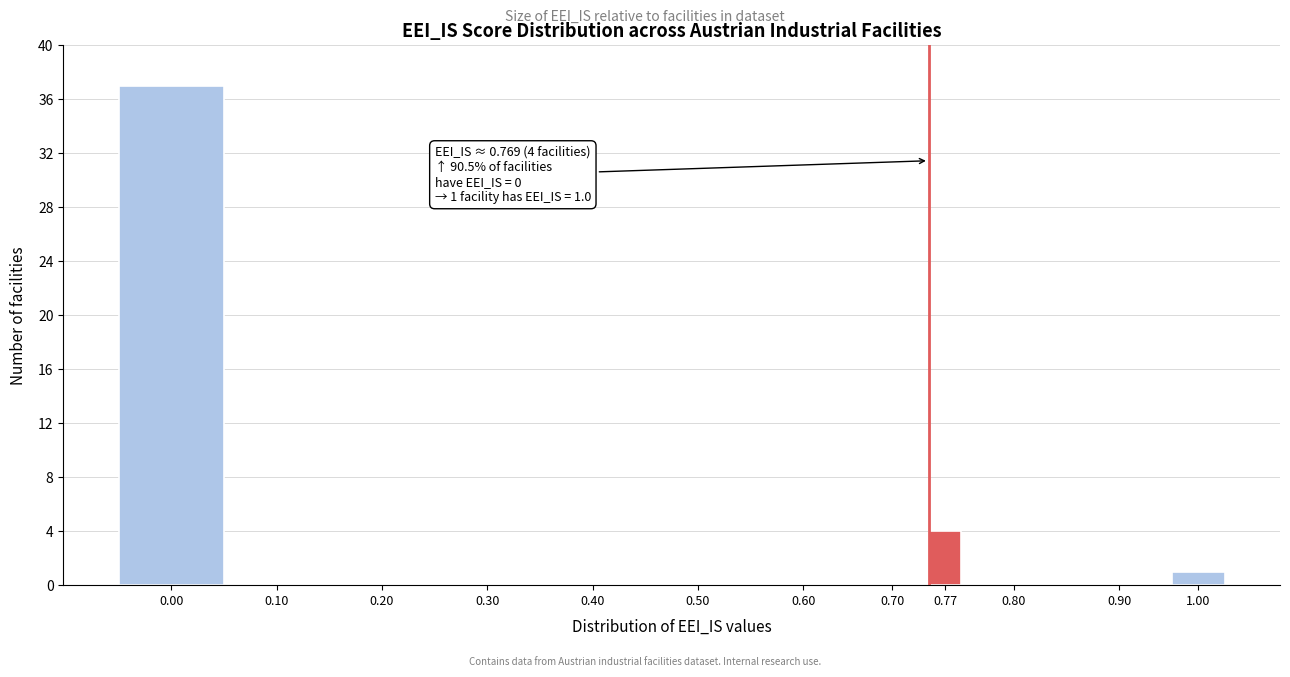

Reading right to left, transcribe all the data shown in this chart.

1.00=1	0.90=0	0.80=0	0.77=4	0.70=0	0.60=0	0.50=0	0.40=0	0.30=0	0.20=0	0.10=0	0.00=37